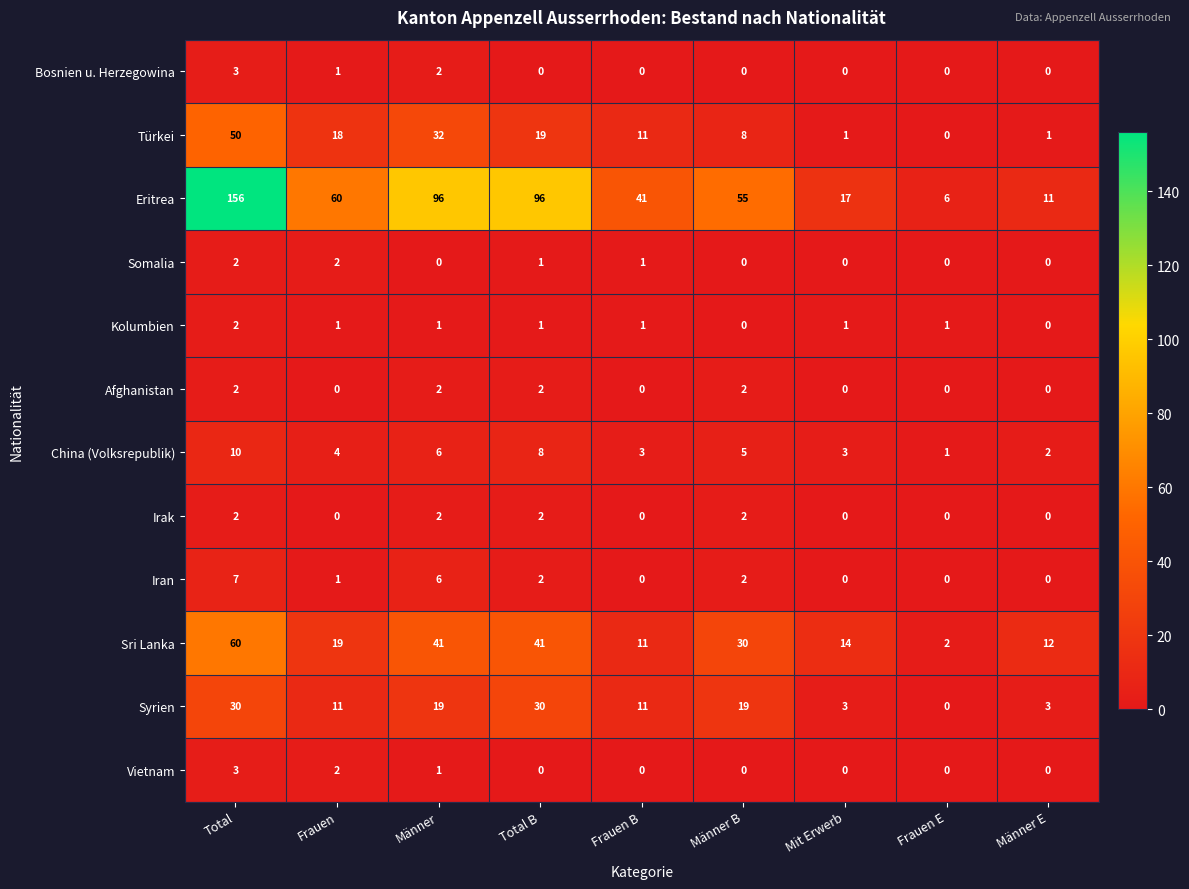

Which series has the largest range (max minus min)?

Eritrea